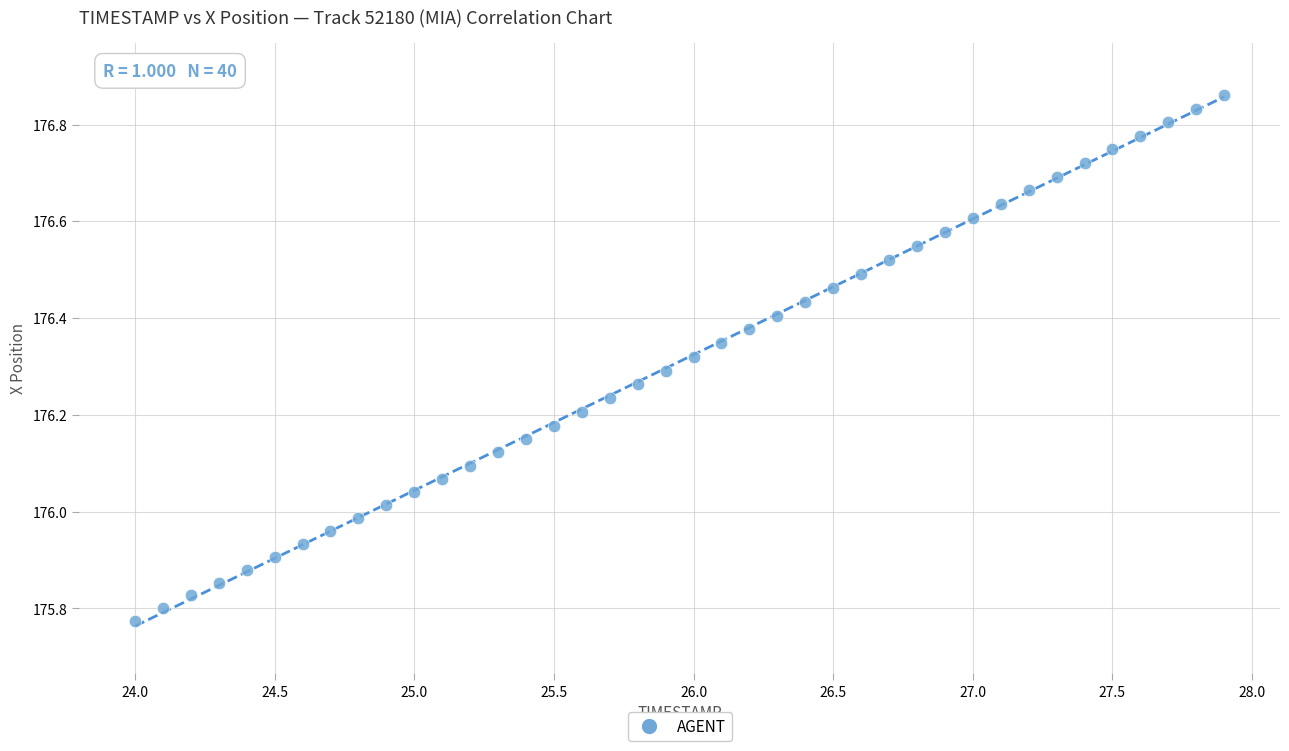

What is the range of X values (max minus min)?

3.9